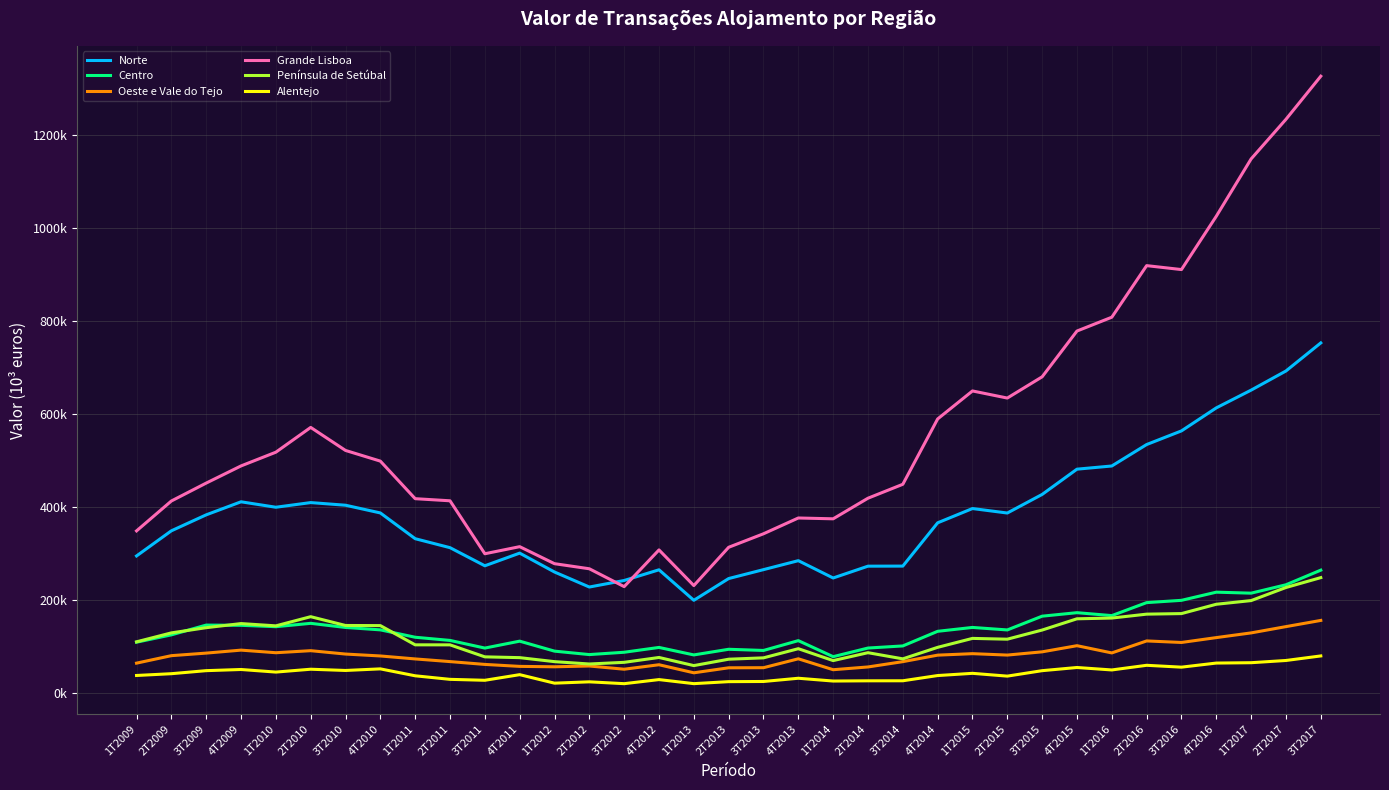

Which category has the lowest value in the Oeste e Vale do Tejo series?

1T2013